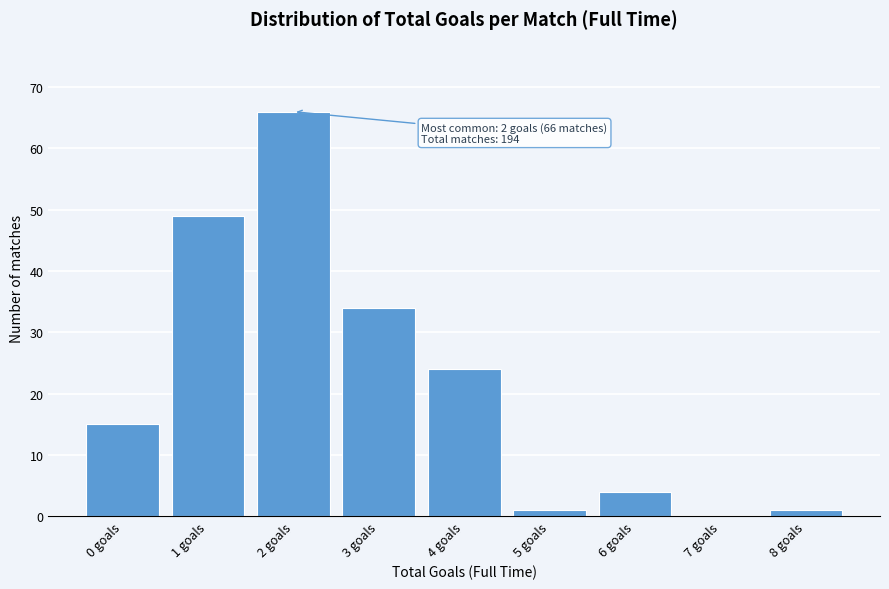

Reading right to left, list all the values displayed in this chart.

8 goals=1	7 goals=0	6 goals=4	5 goals=1	4 goals=24	3 goals=34	2 goals=66	1 goals=49	0 goals=15